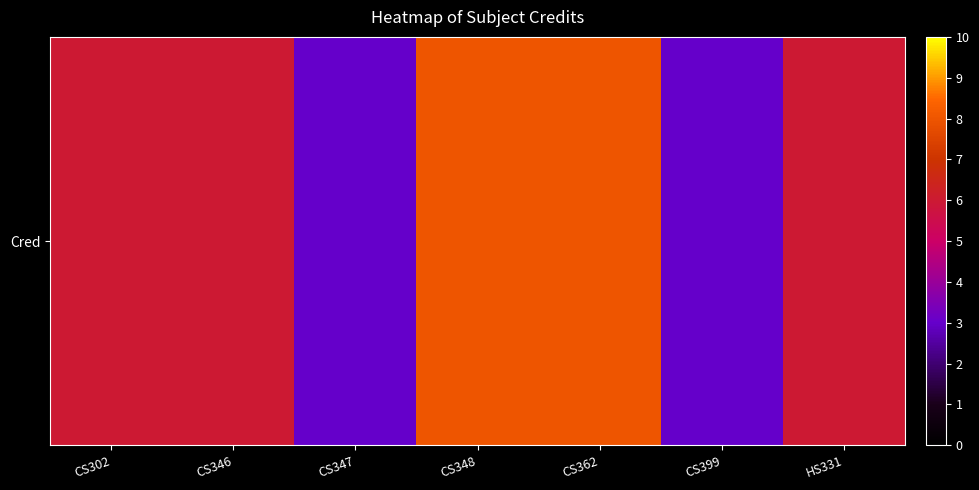

Is it true that the value at CS347 is 5?

False